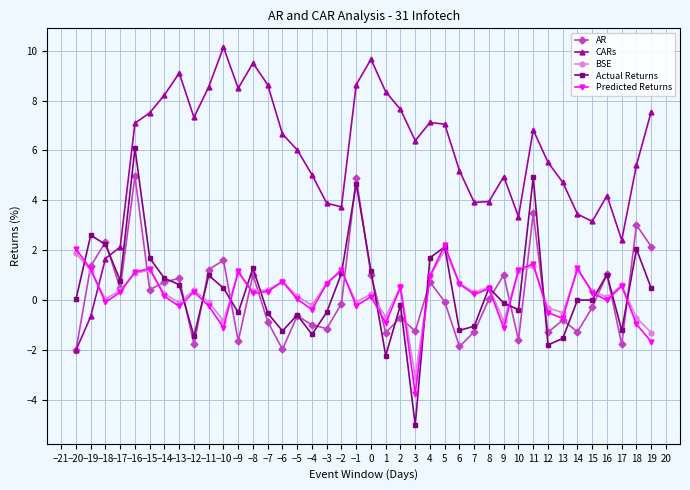

Is the value of AR at 5 greater than the value of BSE at 10?

No